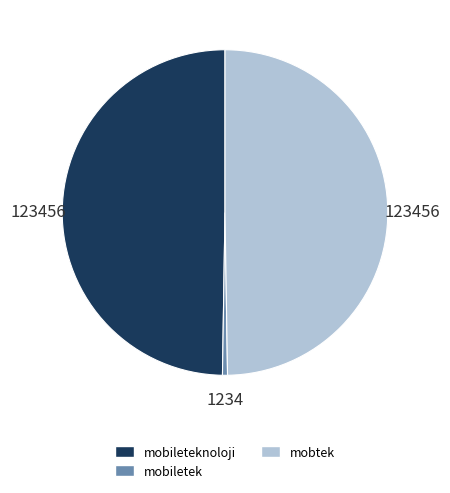

Count the number of slices in the pie.

3